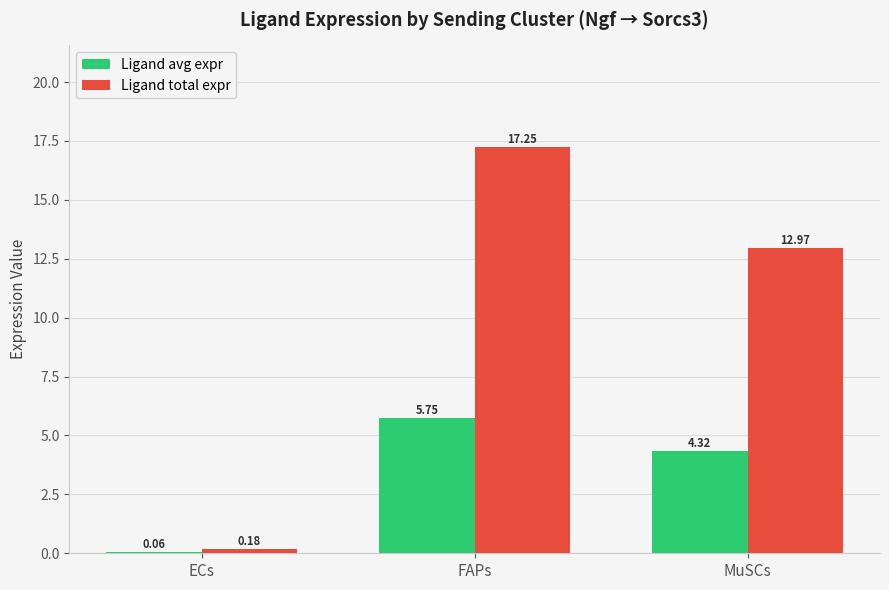

What is the sum of the Ligand avg expr values at MuSCs and ECs?

4.4